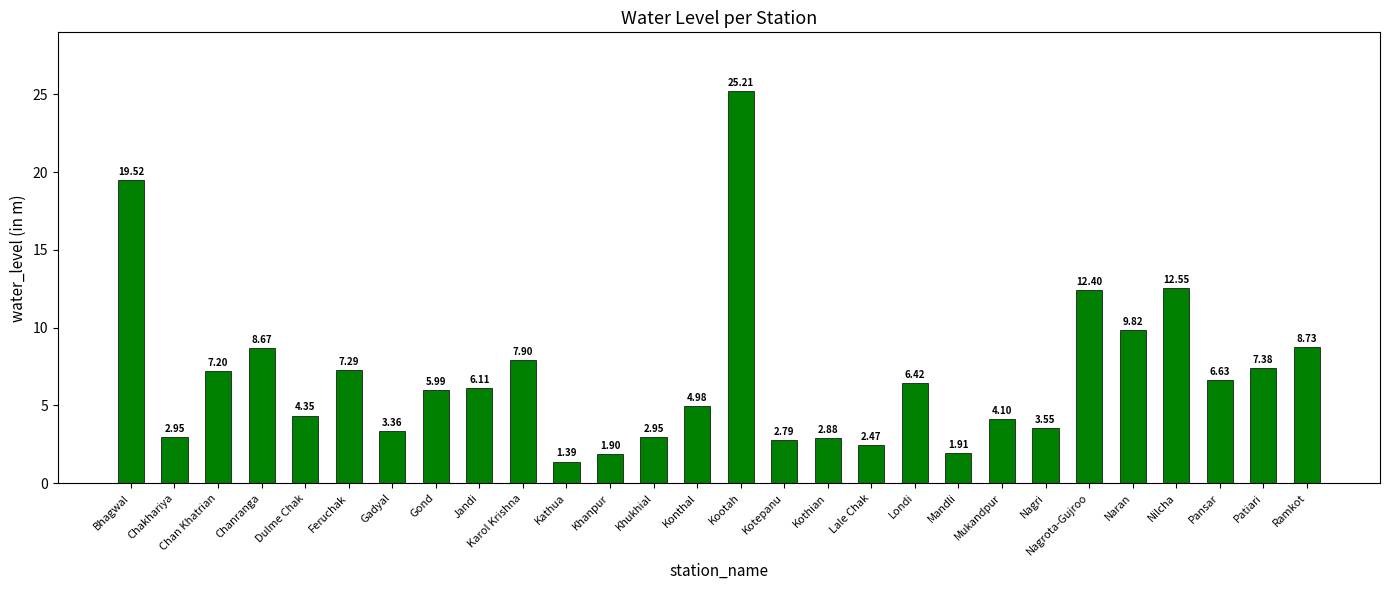

What is the average value?

6.8